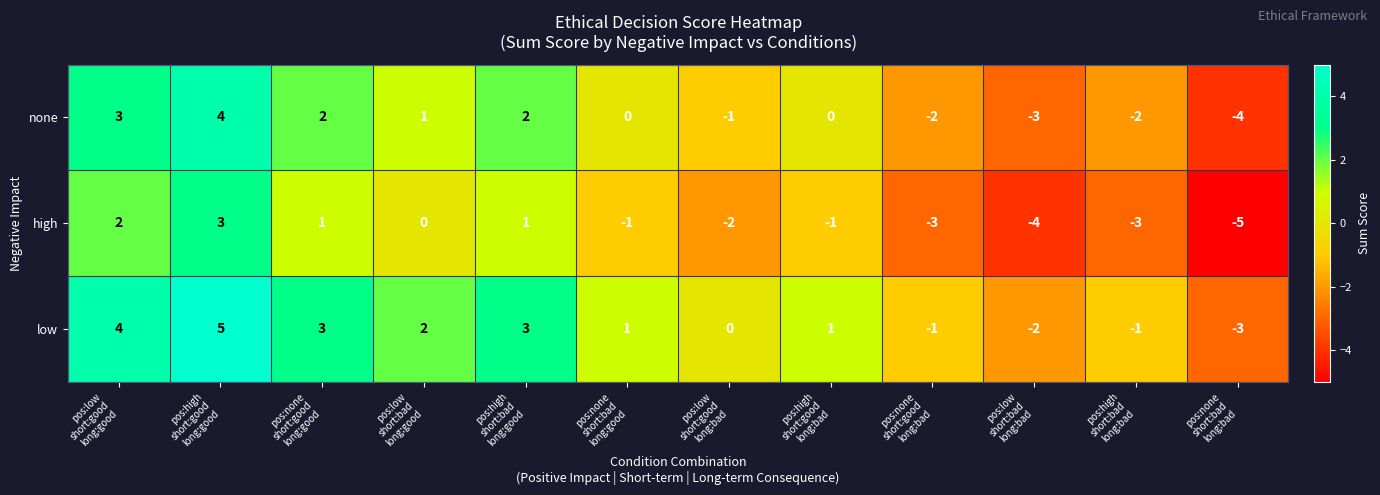

Which series has the largest total across all categories?

low